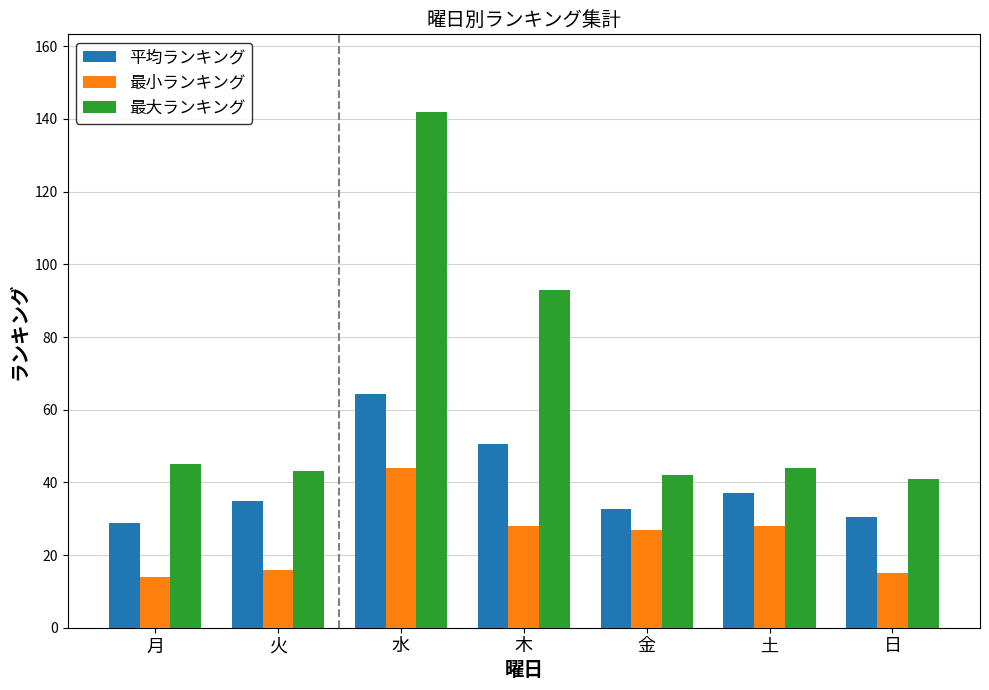

What is the difference between the highest and lowest values at 月?

31.0